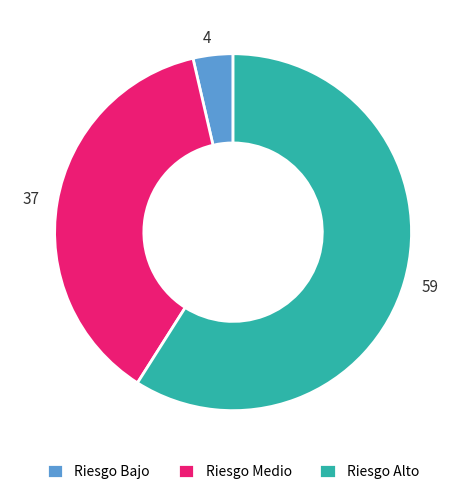

Which has a higher value, Riesgo Alto or Riesgo Bajo?

Riesgo Alto